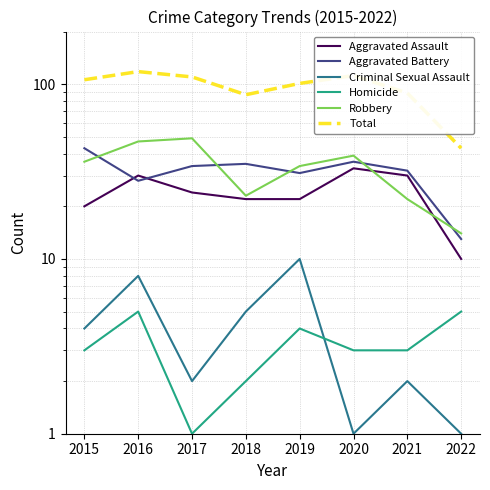

True or false: Criminal Sexual Assault has more than 0 interior local peaks.

True